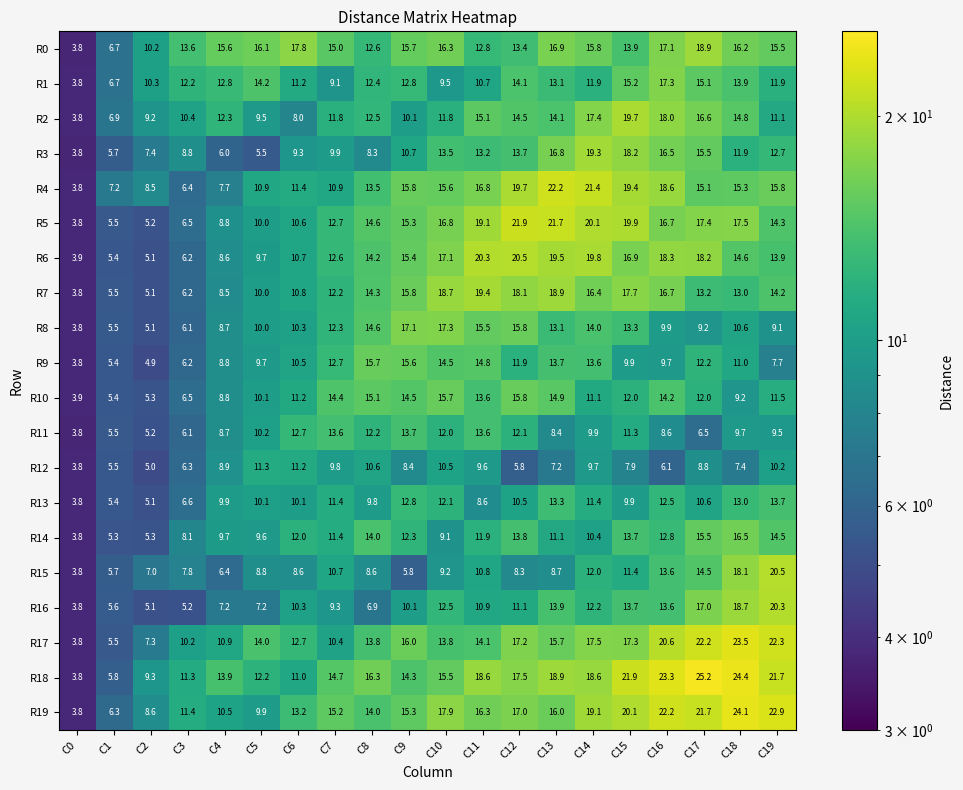

Count the number of categories in the chart.

20